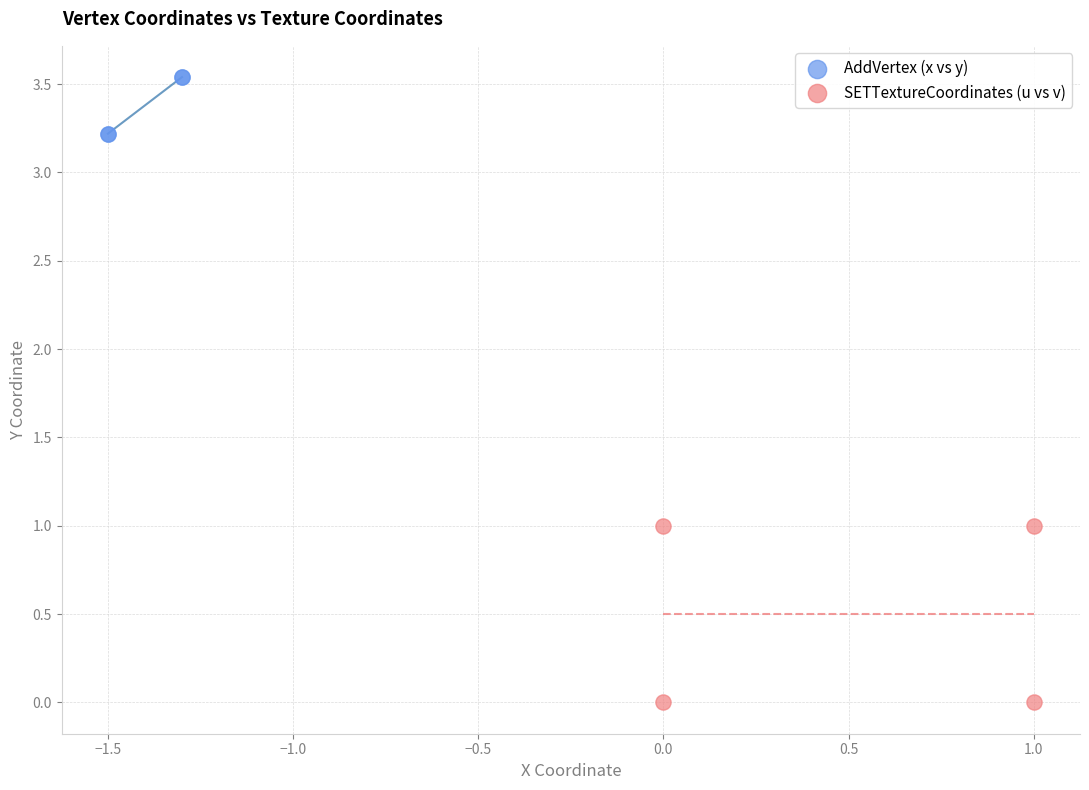

Which series reaches the maximum Y coordinate?

AddVertex (x vs y)